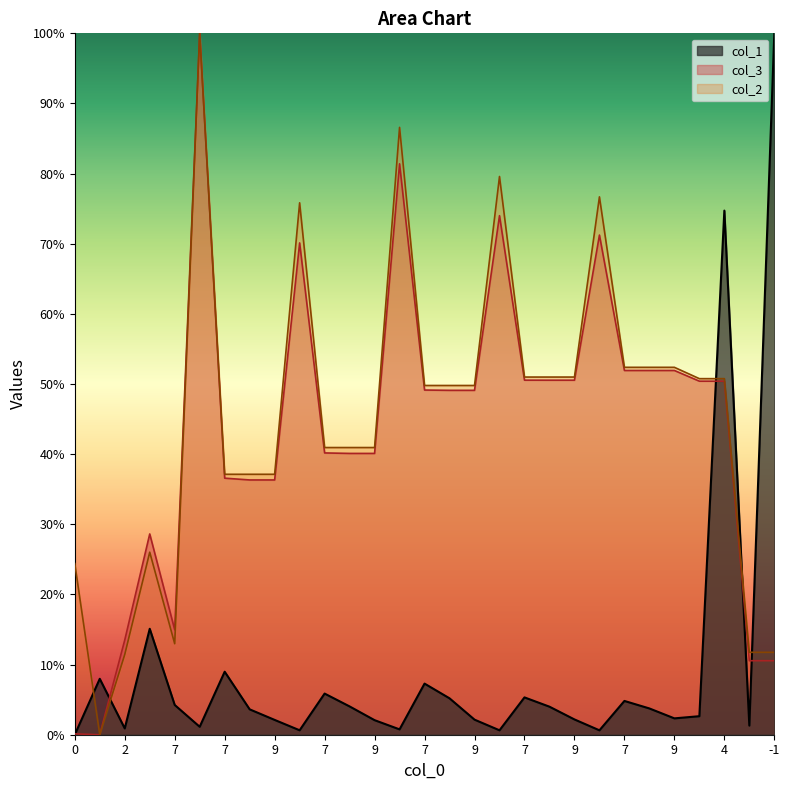

Reading right to left, extract all data points from this chart.

col_1: 1.0	0.0	0.7	0.0	0.0	0.0	0.0	0.0	0.0	0.0	0.1	0.0	0.0	0.1	0.1	0.0	0.0	0.0	0.1	0.0	0.0	0.0	0.1	0.0	0.0	0.2	0.0	0.1	0.0
col_3: 0.1	0.1	0.5	0.5	0.5	0.5	0.5	0.7	0.5	0.5	0.5	0.7	0.5	0.5	0.5	0.8	0.4	0.4	0.4	0.7	0.4	0.4	0.4	1.0	0.1	0.3	0.1	0.0	0.0
col_2: 0.1	0.1	0.5	0.5	0.5	0.5	0.5	0.8	0.5	0.5	0.5	0.8	0.5	0.5	0.5	0.9	0.4	0.4	0.4	0.8	0.4	0.4	0.4	1.0	0.1	0.3	0.1	0.0	0.2